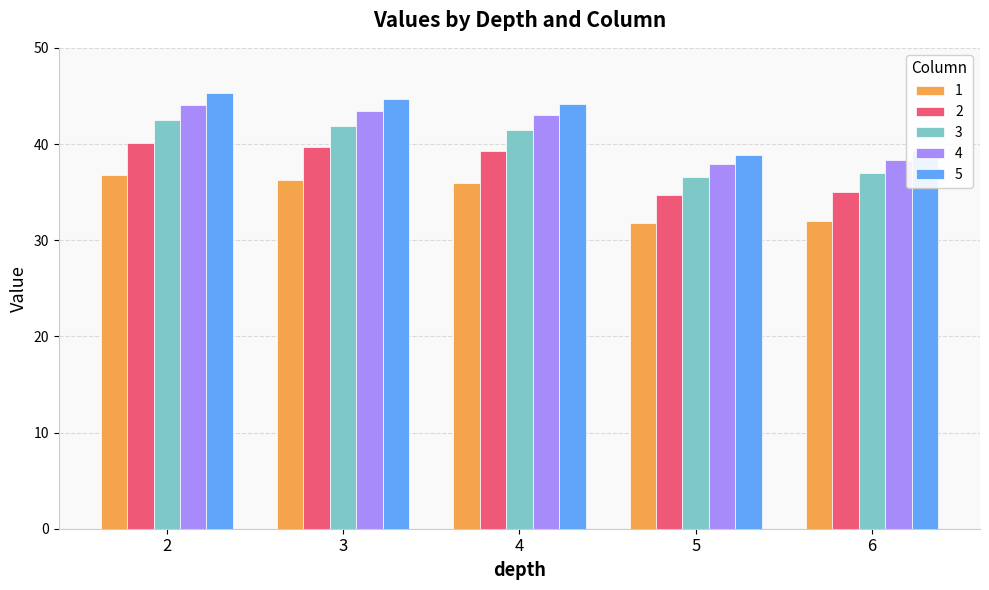

What is the minimum value shown in the chart?

31.8